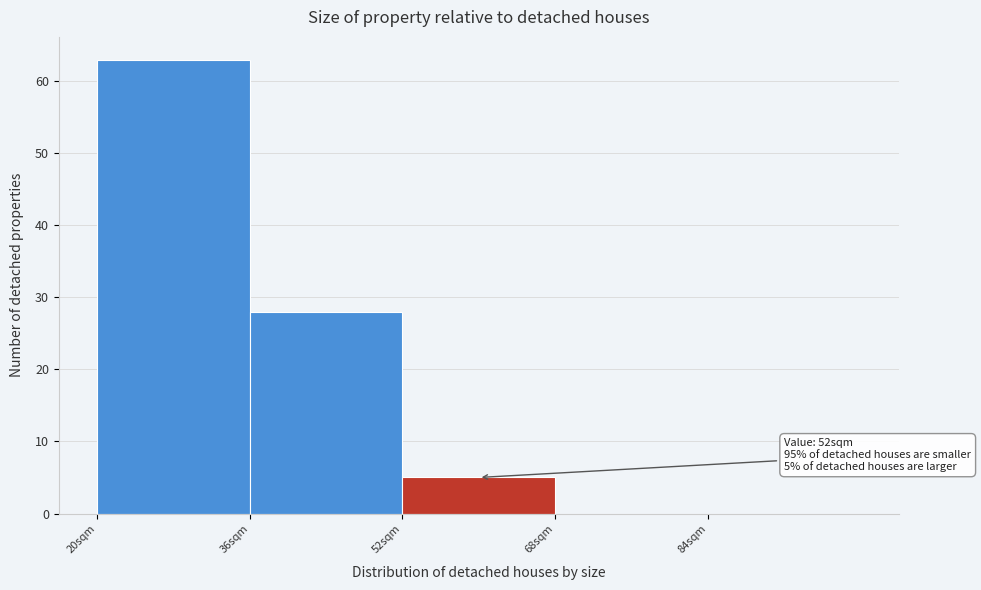

Over which range of the x-axis is the bar tallest?

20 to 36